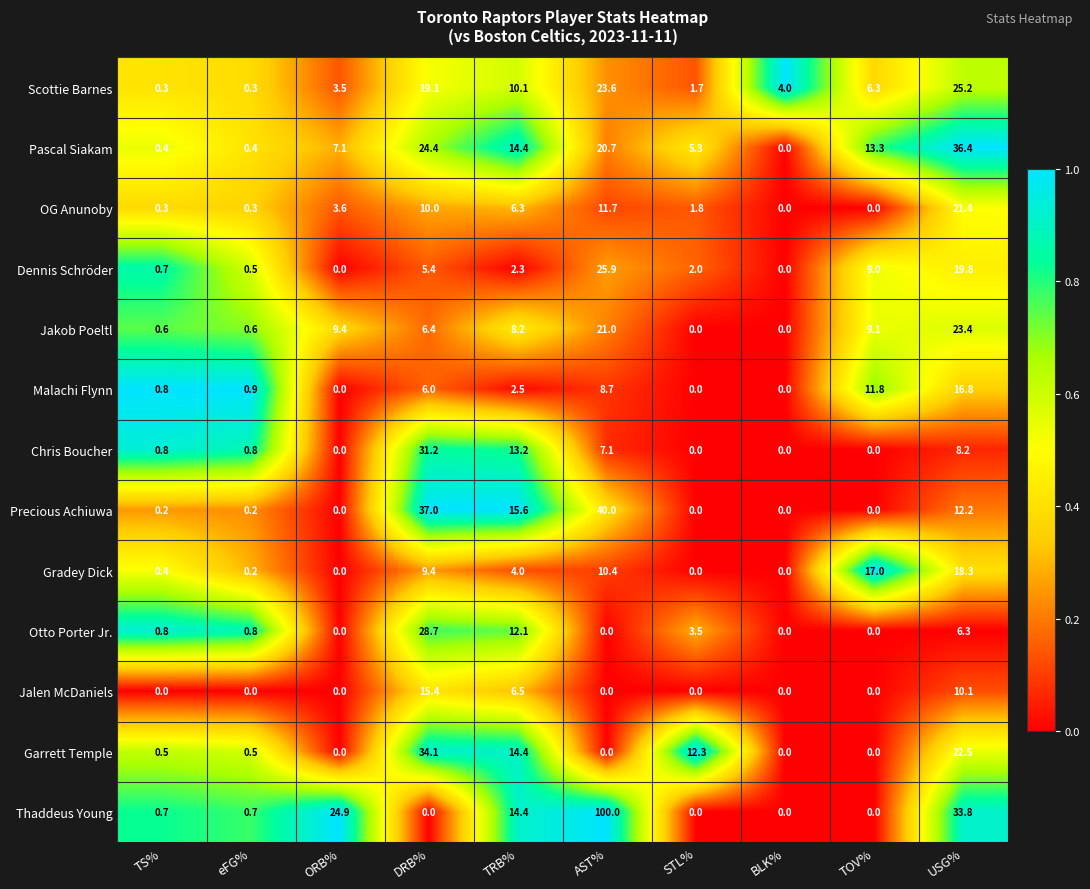

What is the total value across all series at TS%?

6.5